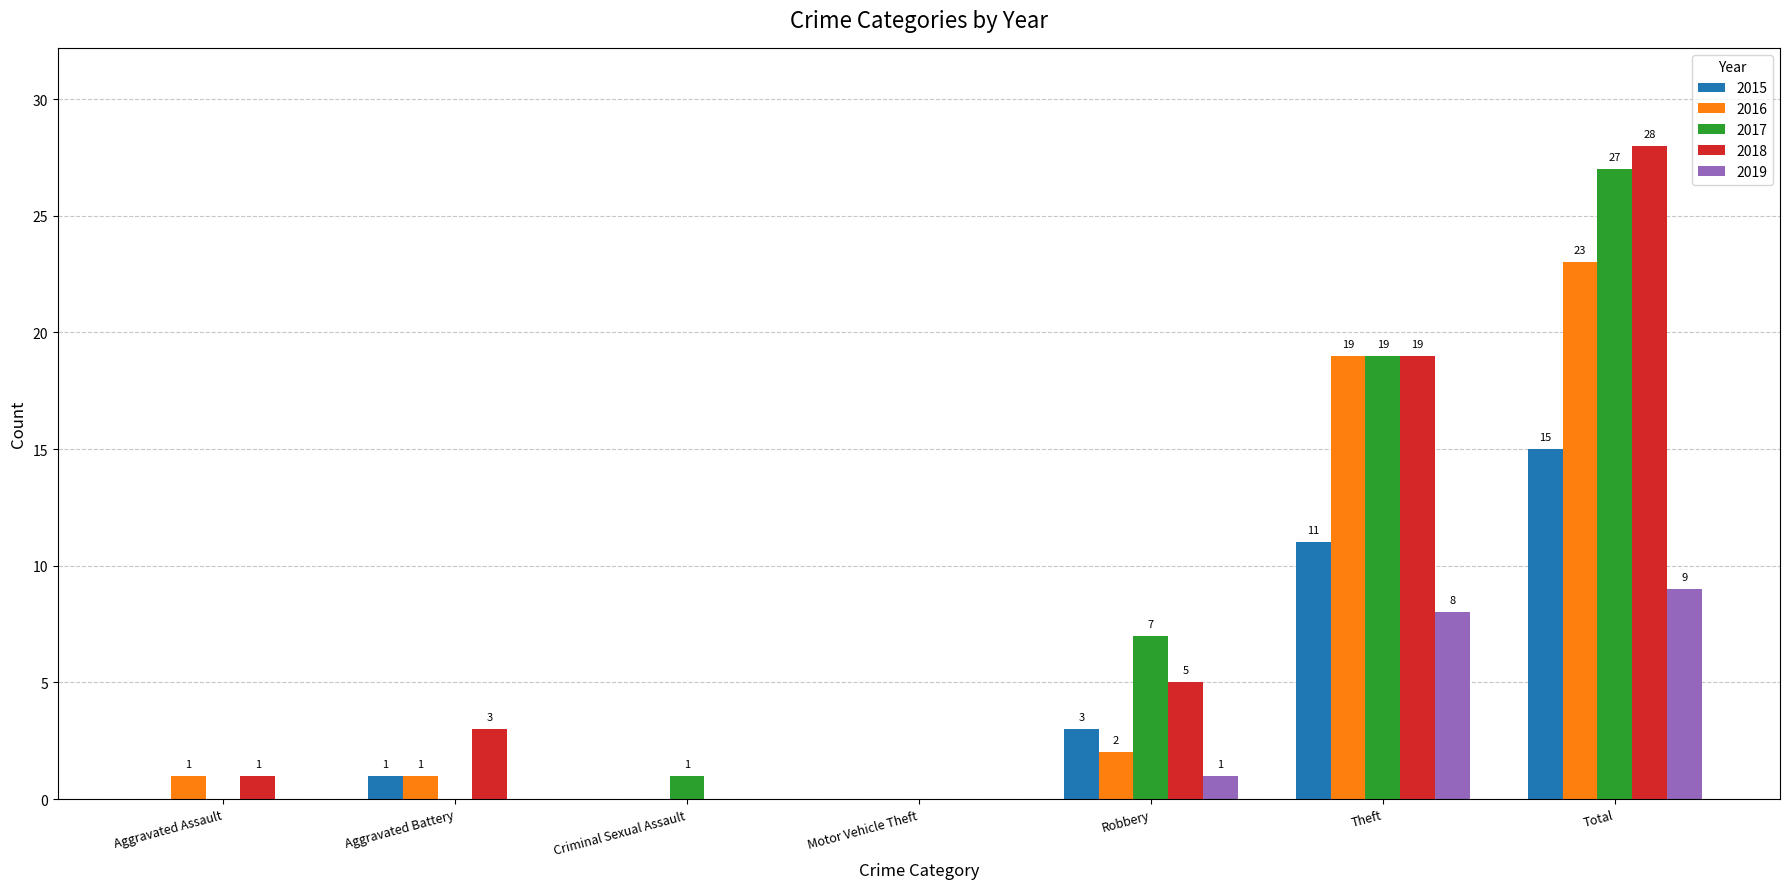

Which series has the largest total across all categories?

2018